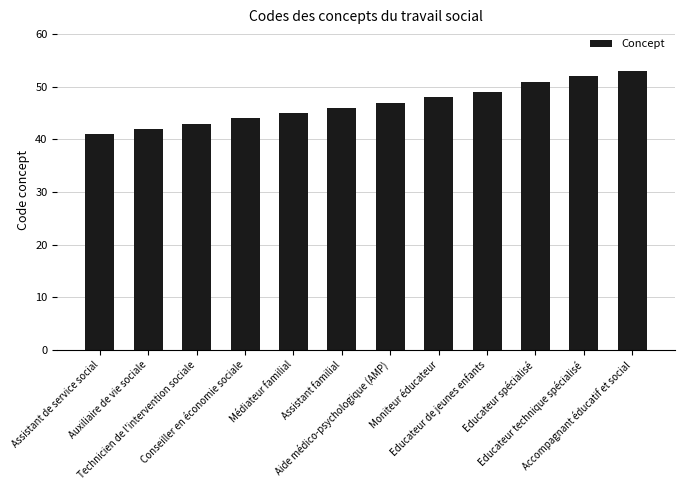

The chart shows a value of 59 at Auxiliaire de vie sociale. True or false?

False